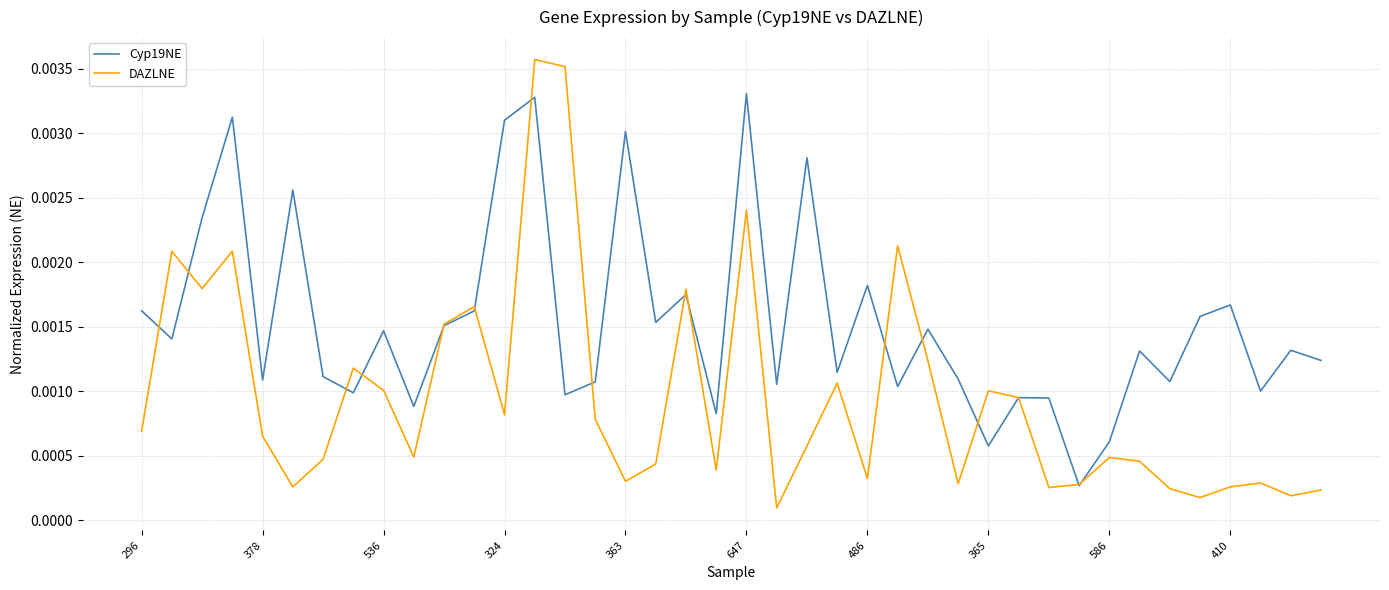

Which series has the largest range (max minus min)?

DAZLNE